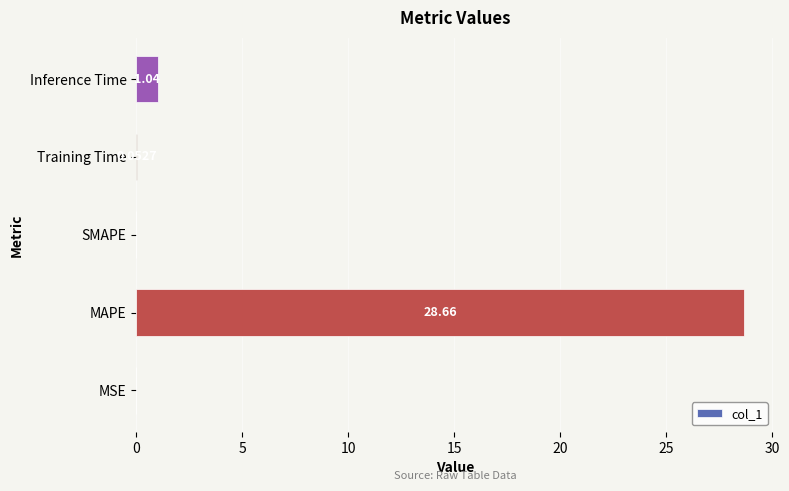

What is the change in value from MSE to Training Time?

+0.1